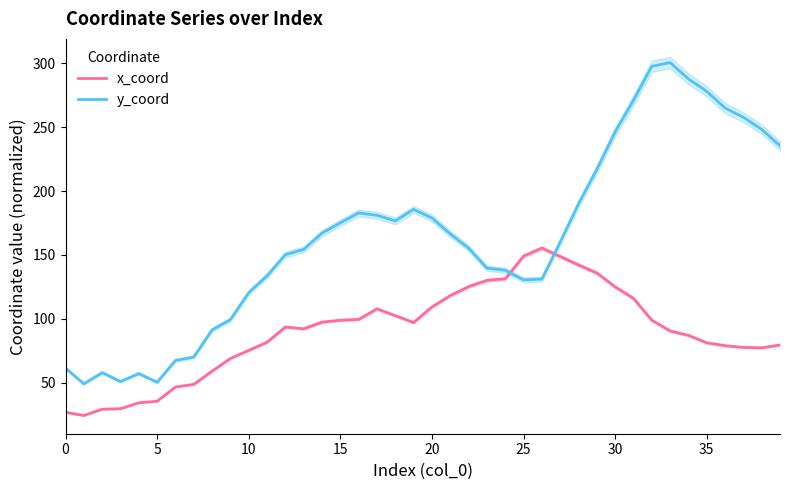

What is the difference between the highest and lowest values at 29?

81.1